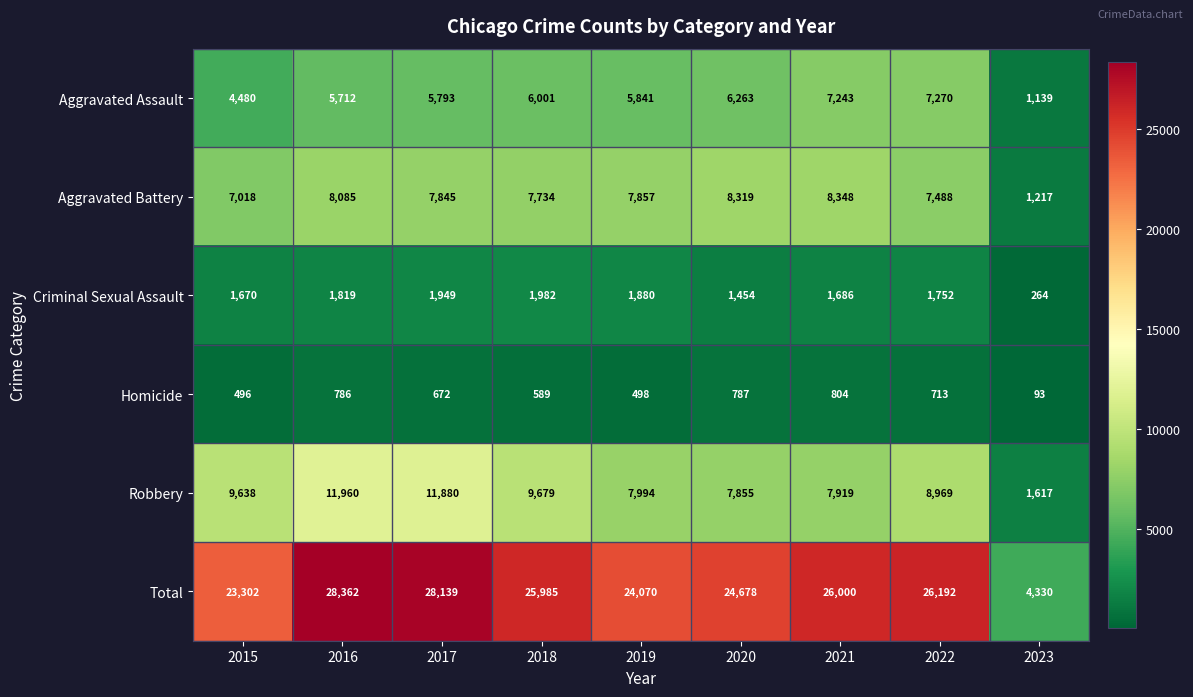

Which series has the largest total across all categories?

Total